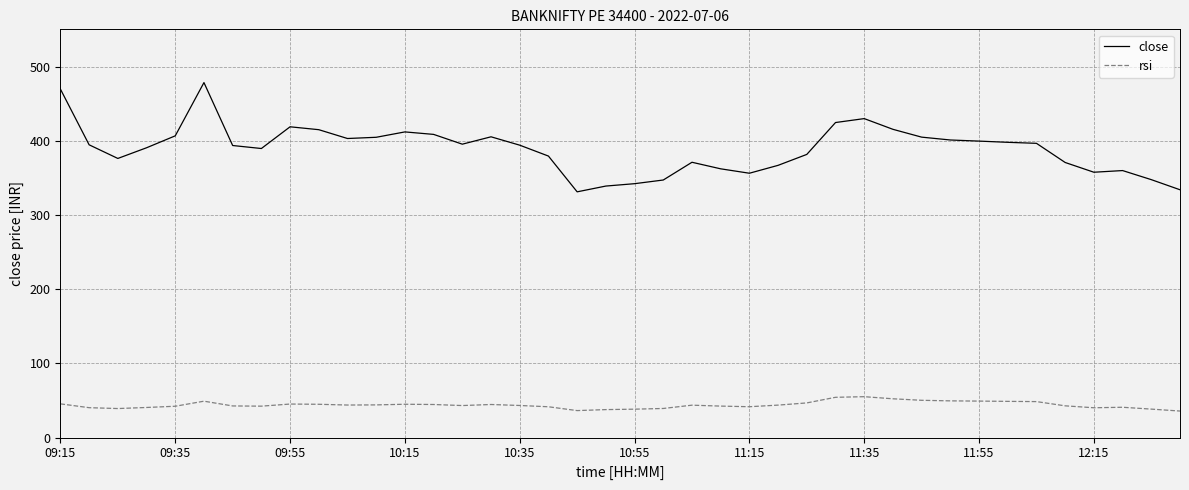

True or false: rsi and close cross at least once.

False